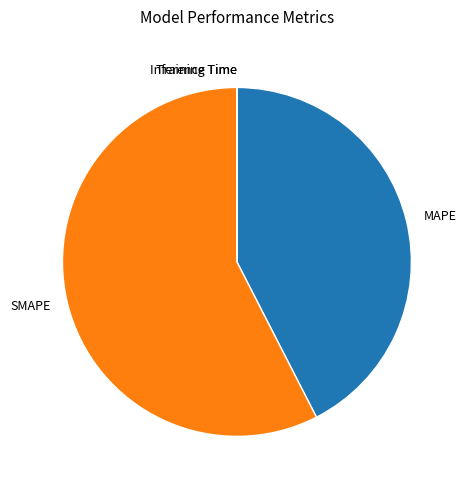

What is the ratio of the value at SMAPE to the value at MAPE?

1.4